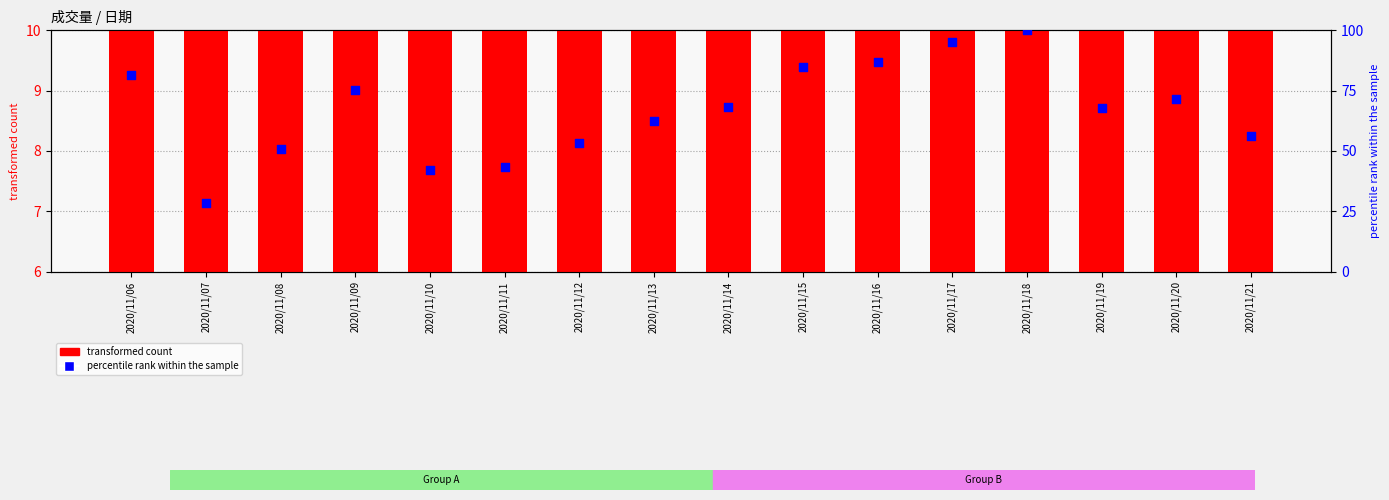

Is the value of transformed count at 2020/11/21 greater than the value of percentile rank within the sample at 2020/11/17?

No